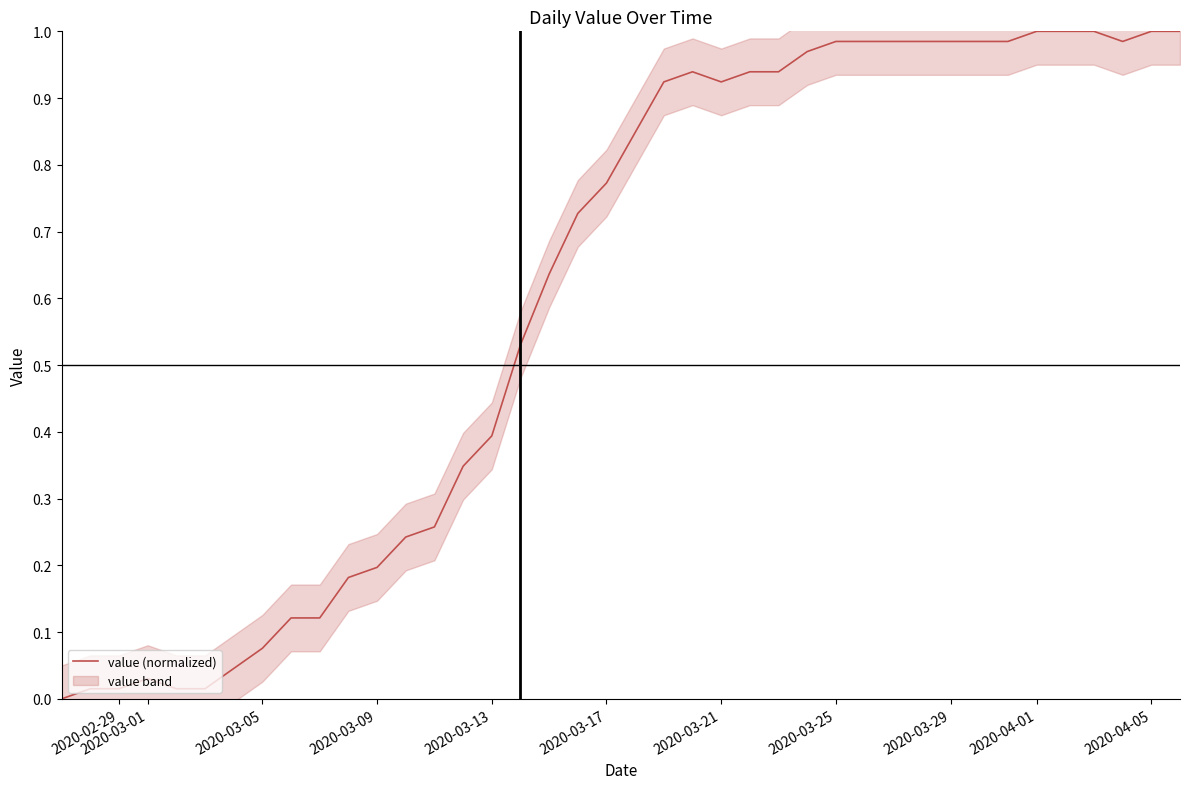

The value of value (normalized) at 2020-03-17 is 0.2. True or false?

False